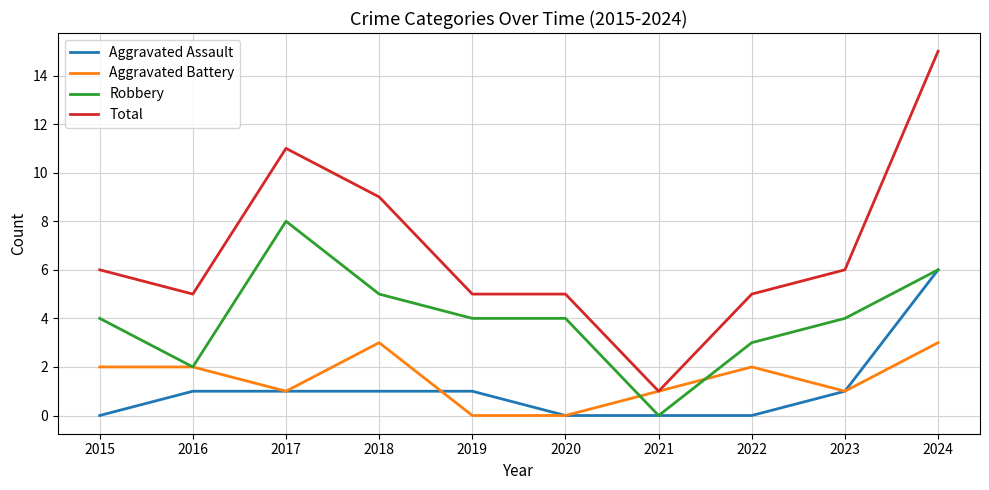

Which series changed the most between 2017 and 2019?

Total